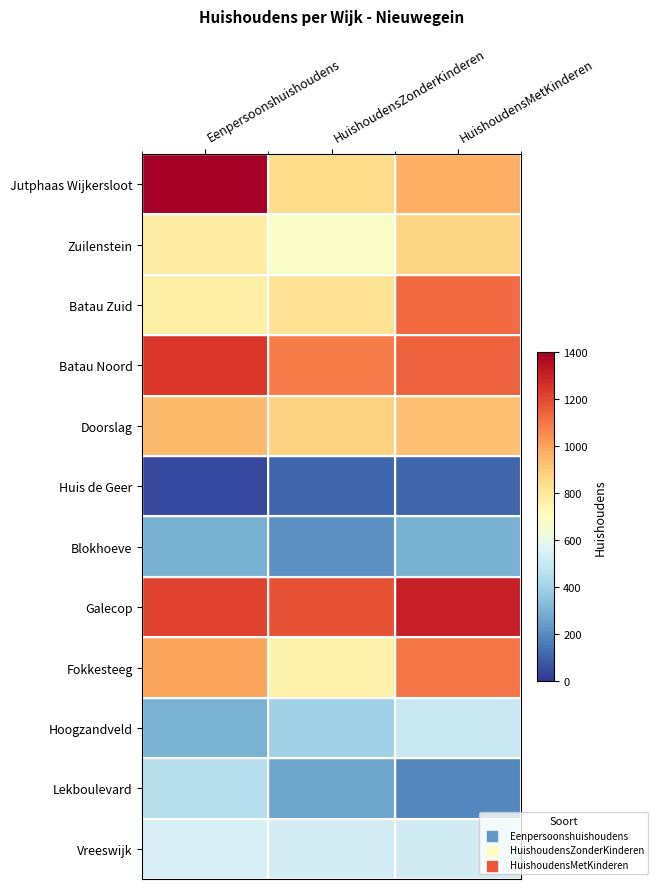

What is the total value across all series at Eenpersoonshuishoudens?

9090